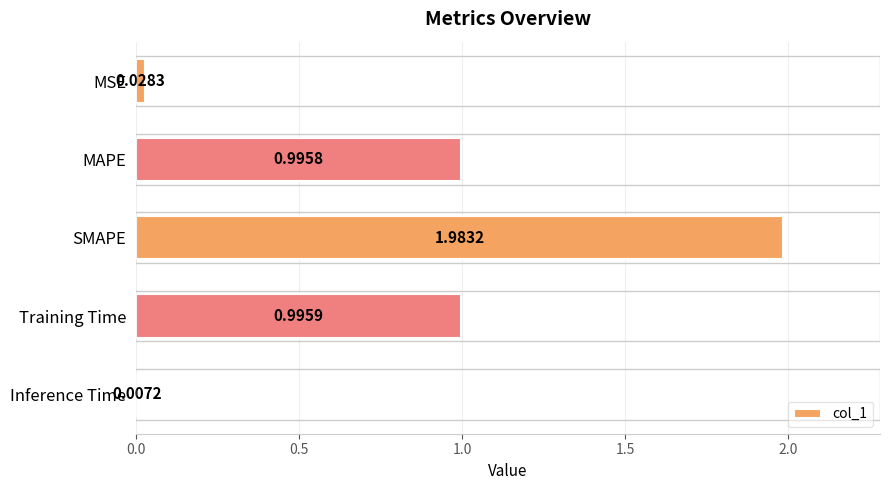

List the labels in order of value, largest first.

SMAPE, Training Time, MAPE, MSE, Inference Time